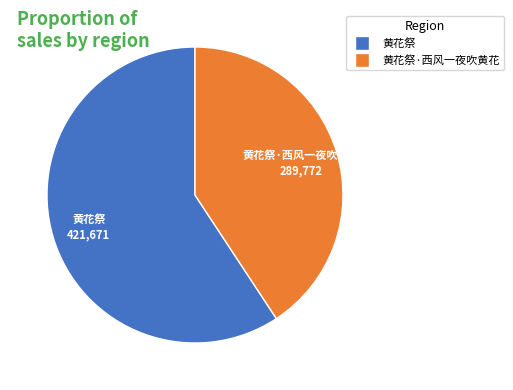

Is there a majority slice in this chart?

Yes